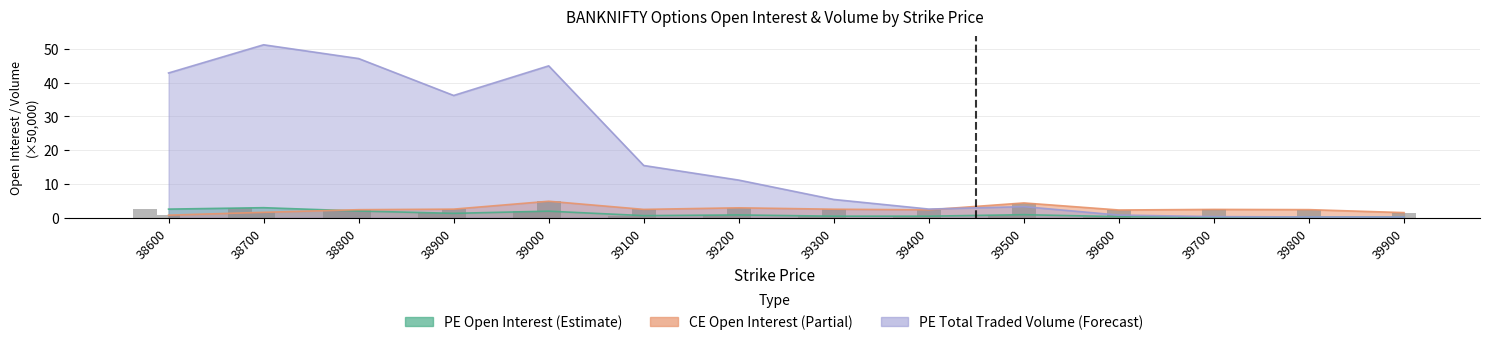

Are the bars horizontal?

No